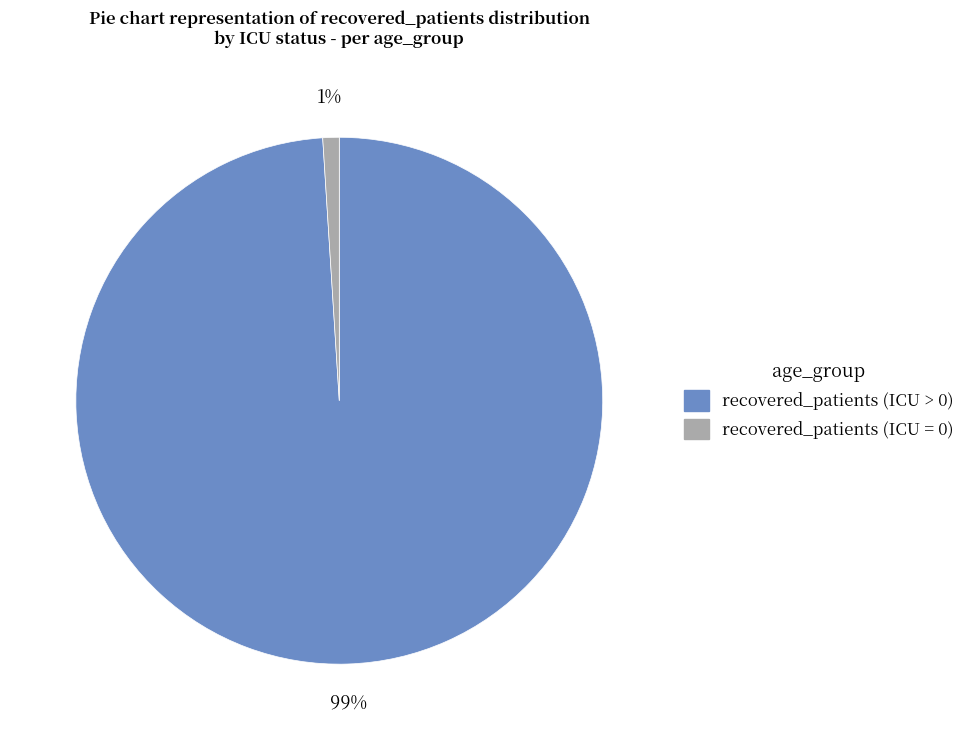

Count the number of slices in the pie.

2